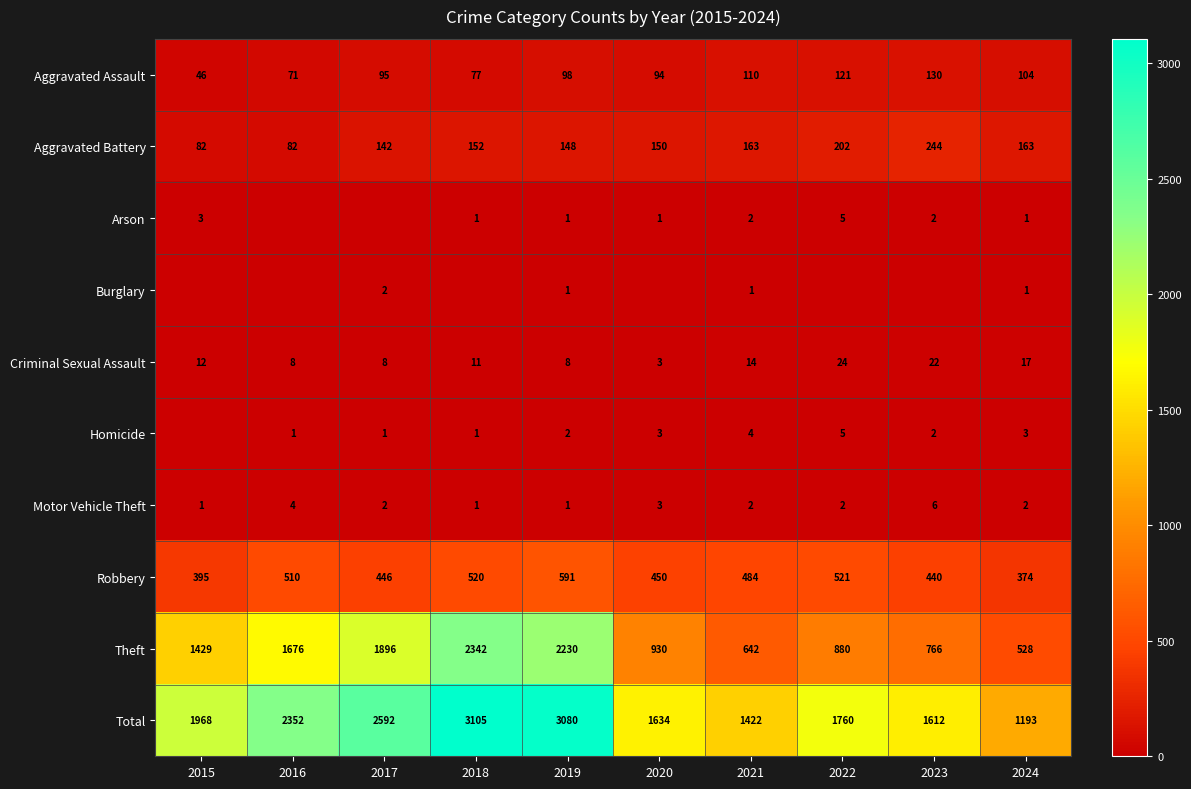

What value does the Total series have at 2015?

1968